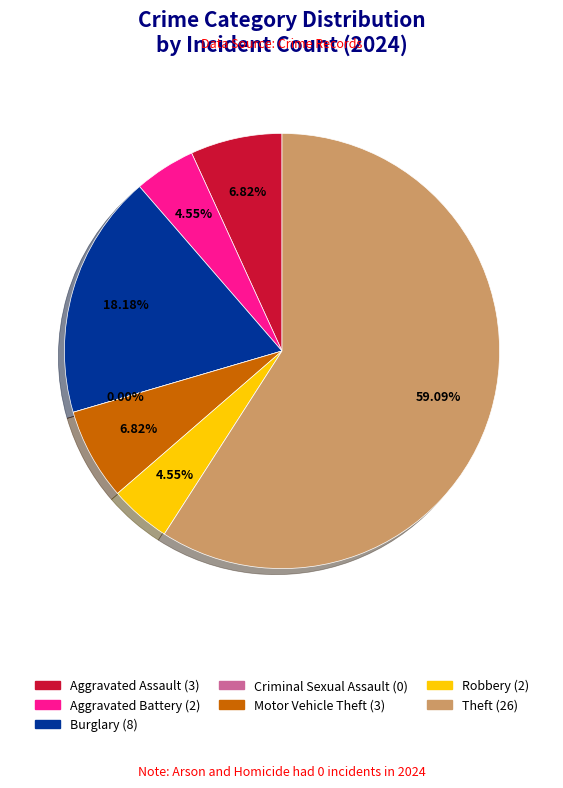

To the nearest percent, what percentage of the pie is Aggravated Battery?

5%